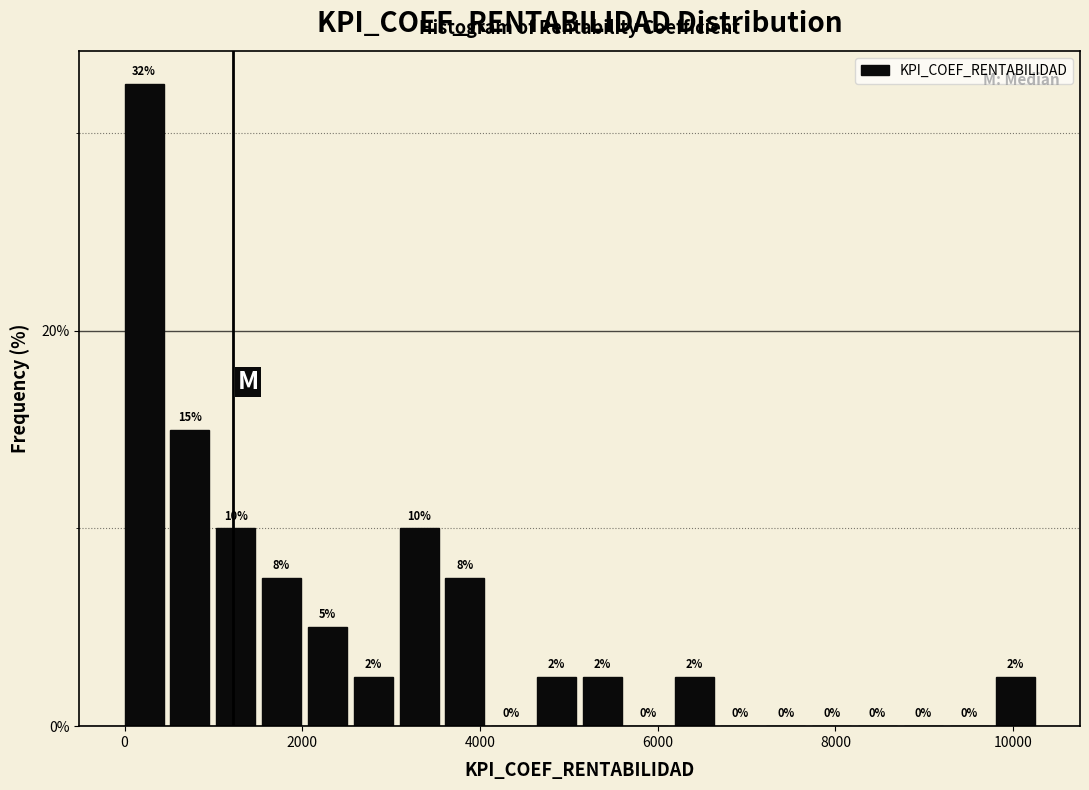

Read against the x-axis, roughly where is the centre of the tallest bar?

200